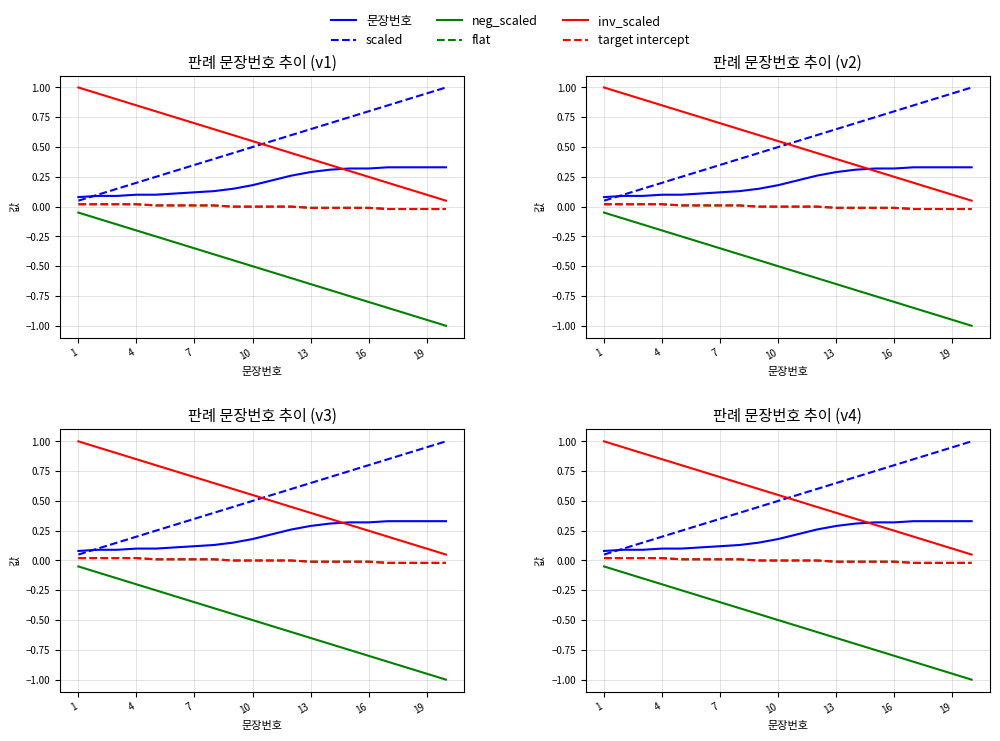

The neg_scaled series shows -0.4 at 17. True or false?

False